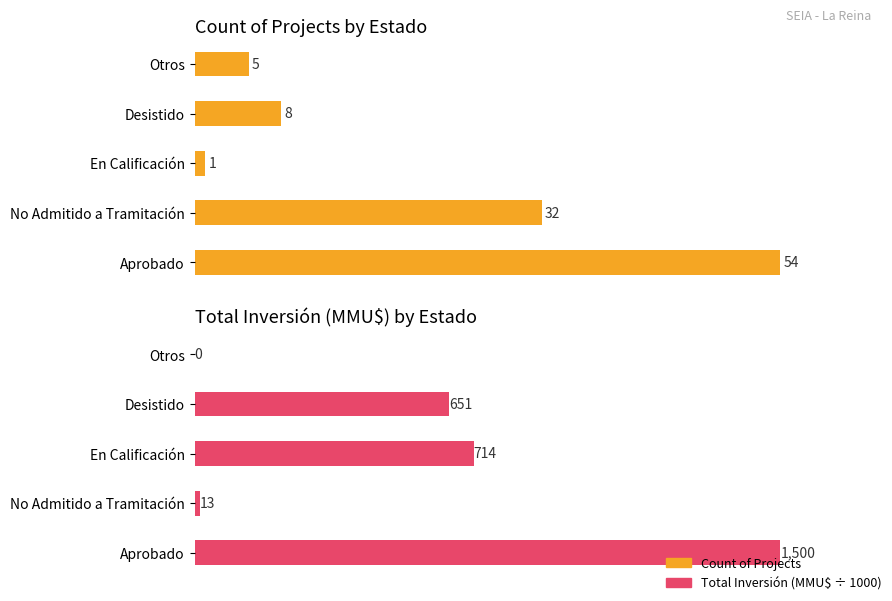

The value of Total Inversión (MMU$ thousands) at En Calificación is 1012.3. True or false?

False